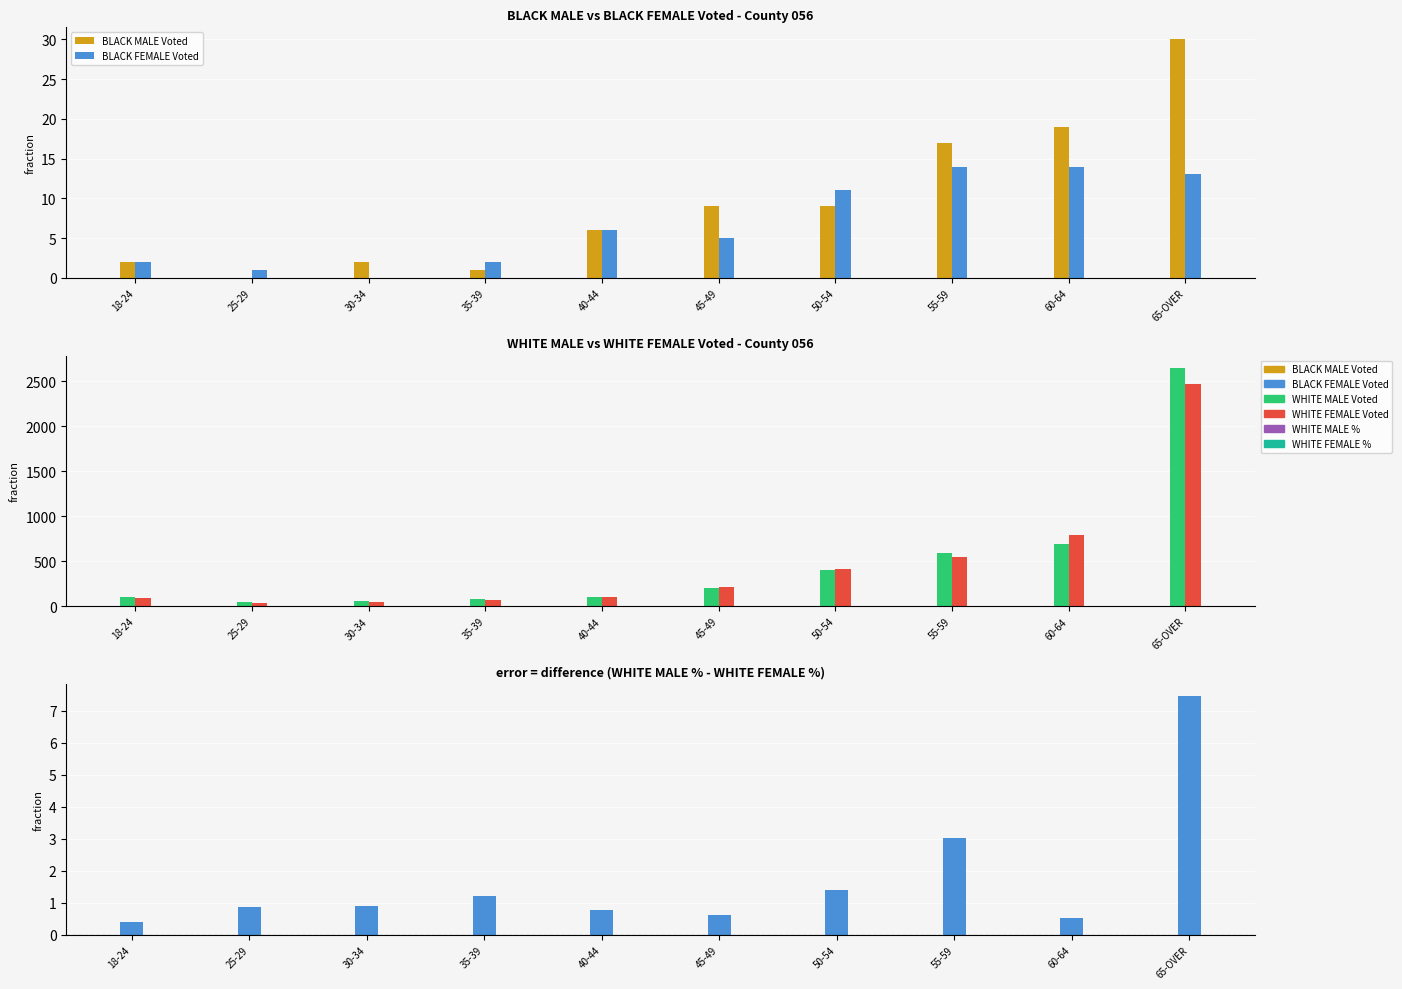

Reading left to right, extract all data points from this chart.

BLACK MALE Voted: 2.0	0.0	2.0	1.0	6.0	9.0	9.0	17.0	19.0	30.0
BLACK FEMALE Voted: 2.0	1.0	0.0	2.0	6.0	5.0	11.0	14.0	14.0	13.0
WHITE MALE Voted: 104.0	49.0	56.0	81.0	102.0	201.0	398.0	592.0	691.0	2654.0
WHITE FEMALE Voted: 89.0	33.0	45.0	70.0	103.0	216.0	419.0	552.0	789.0	2475.0
WHITE MALE % - WHITE FEMALE %: 0.4	0.9	0.9	1.2	0.8	0.6	1.4	3.0	0.5	7.5